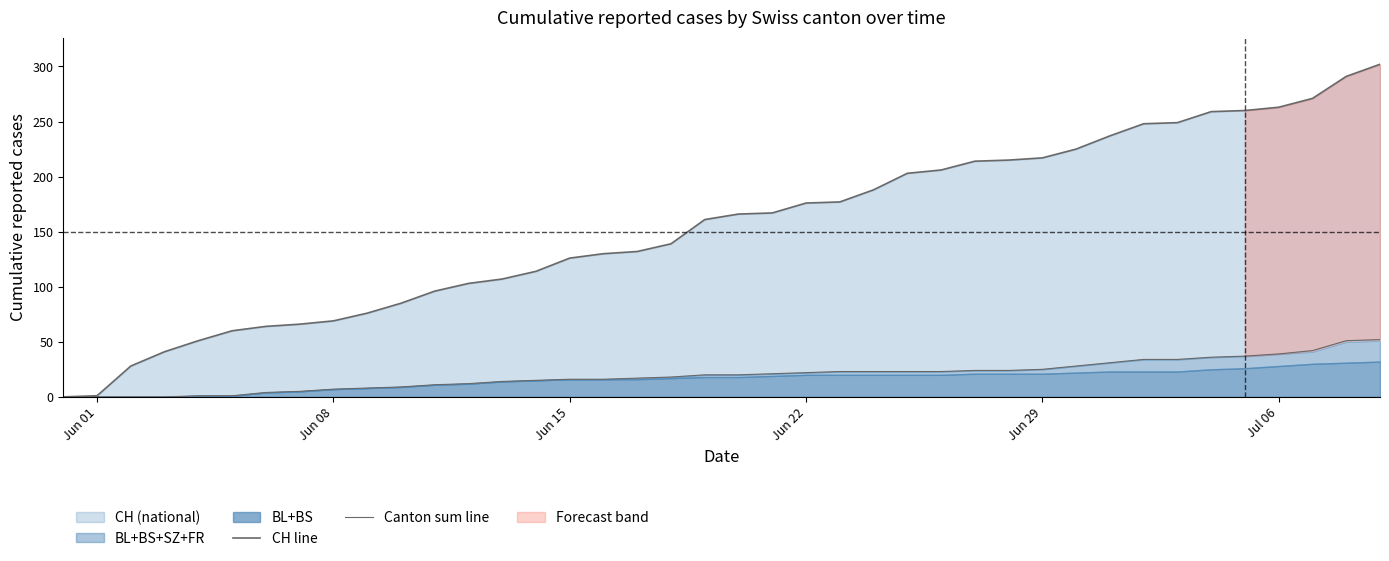

Which series has the largest range (max minus min)?

CH line